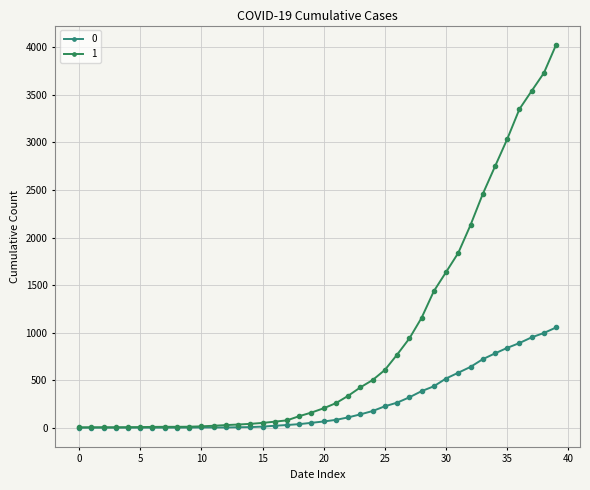

Reading right to left, what are all the values shown in this chart?

0: 1054	996	950	890	839	781	720	639	578	517	435	384	319	263	225	175	140	108	82	65	51	37	28	20	11	6	4	2	2	2	1	0	0	0	0	0	0	0	0	0
1: 4028	3731	3542	3351	3035	2747	2457	2131	1838	1636	1435	1155	938	768	607	501	424	335	258	204	159	121	77	63	50	40	33	27	20	14	10	9	9	8	6	5	4	4	4	3